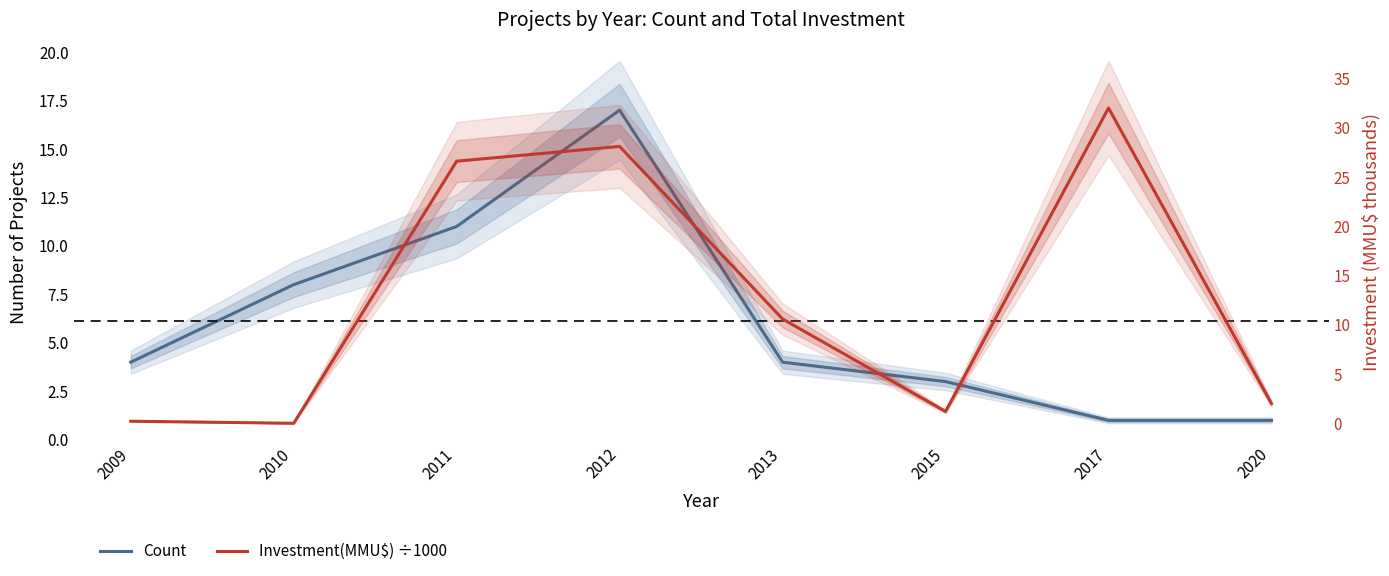

In Investment(MMU$) ÷1000, how many points are lower than both neighbors (excluding endpoints)?

2